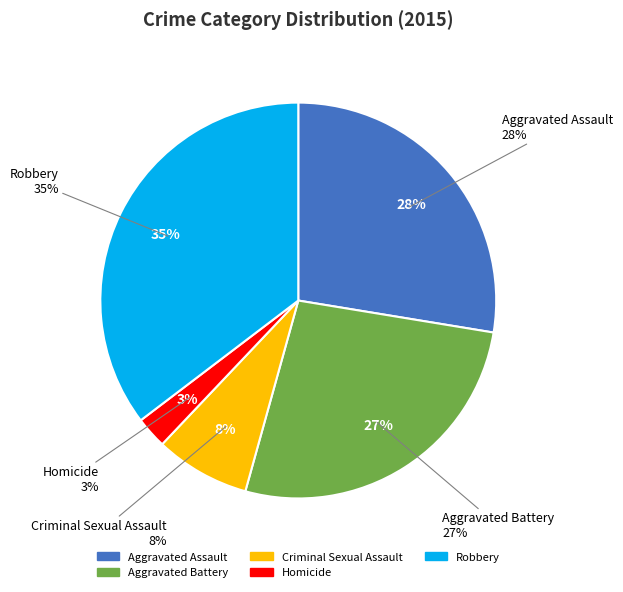

True or false: Robbery accounts for 35% of the total.

True